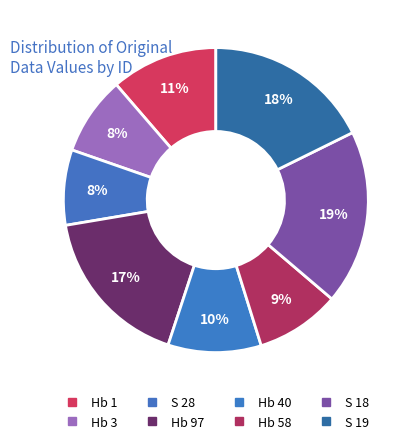

Combined, what portion of the pie is Hb 40 and Hb 3?

18.2%